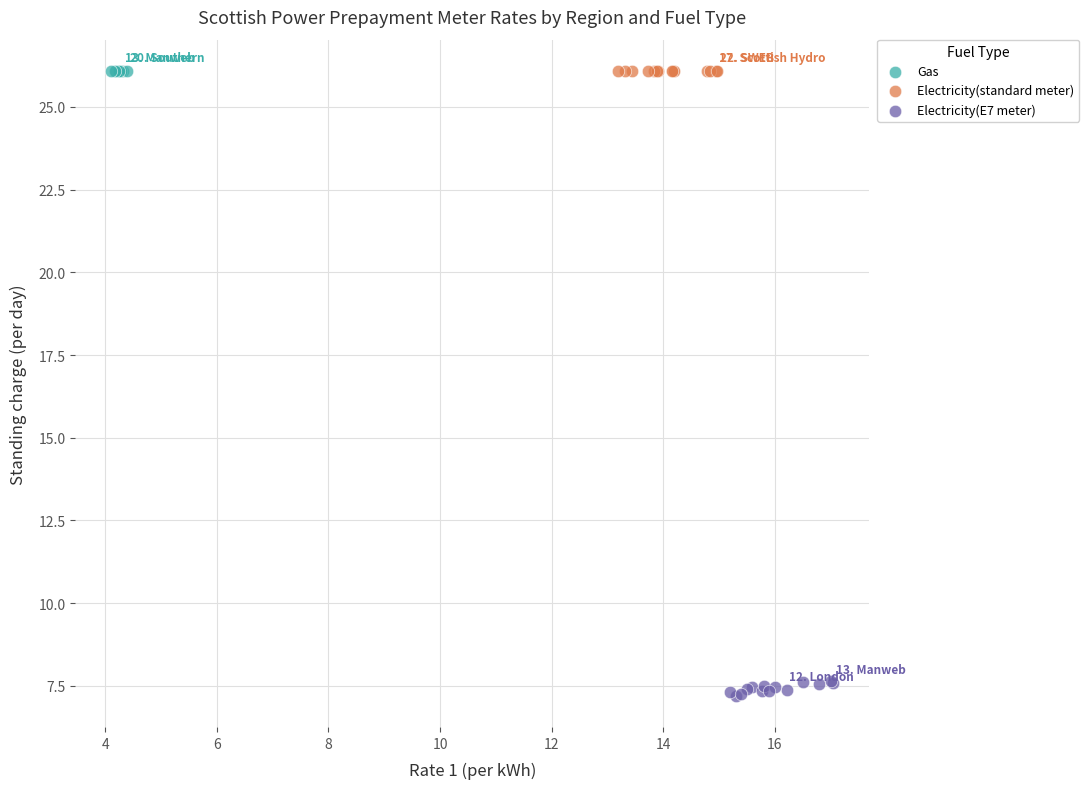

What are all the series names shown in the legend?

Gas, Electricity(standard meter), Electricity(E7 meter)